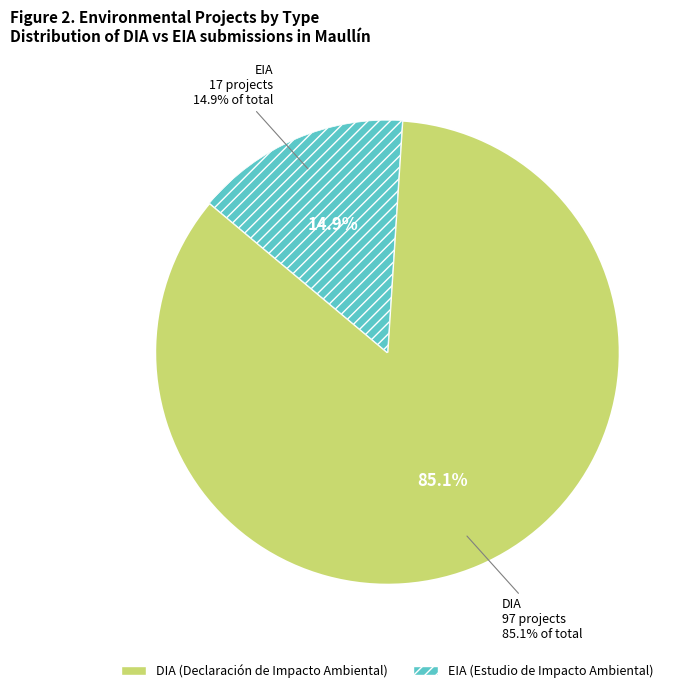

Is it true that DIA is 85% of the pie?

True